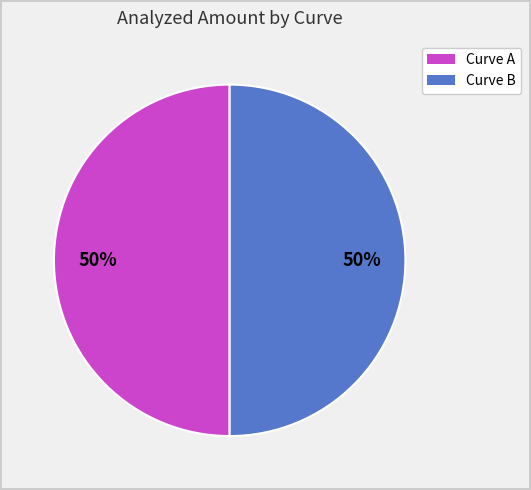

Is it true that Curve B is 64% of the pie?

False